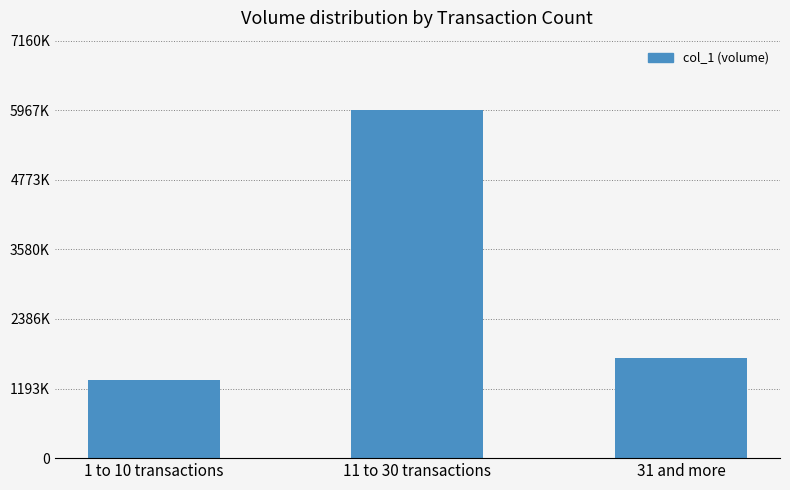

How many bars are there in total?

3